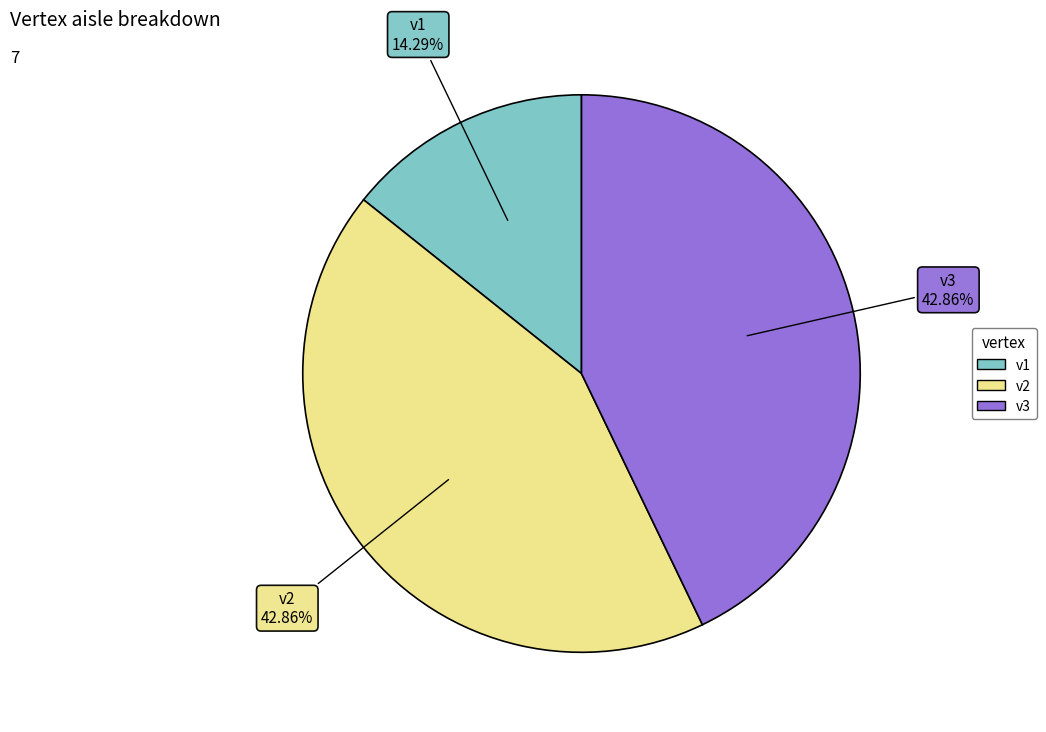

How many segments does this pie chart have?

3